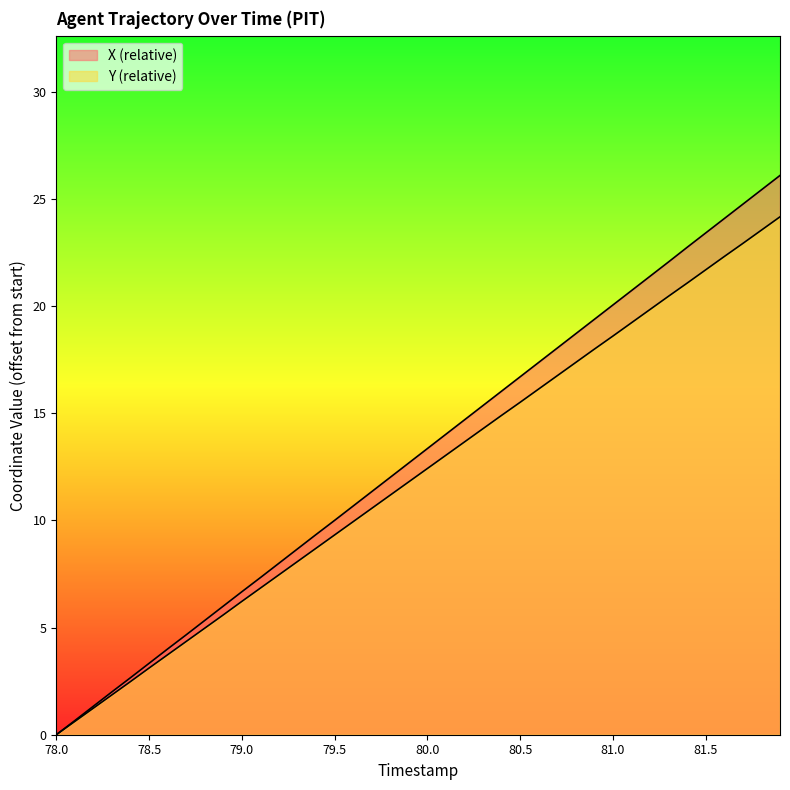

Is it true that X equals 21.4 at 81.2?

True